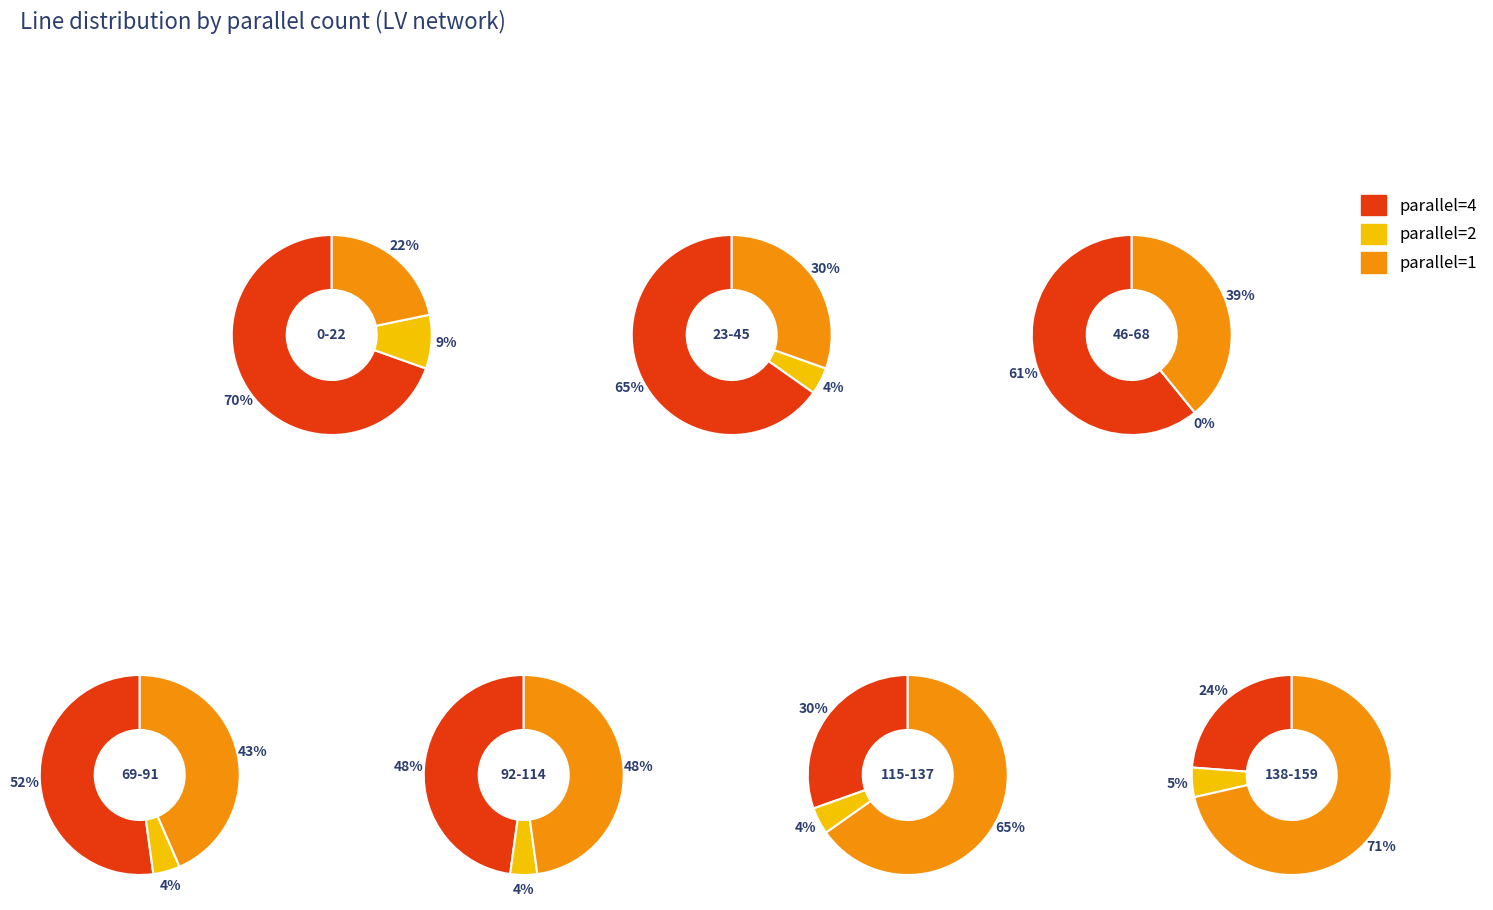

To the nearest percent, what is the combined percentage of parallel=1 and parallel=4?

94%